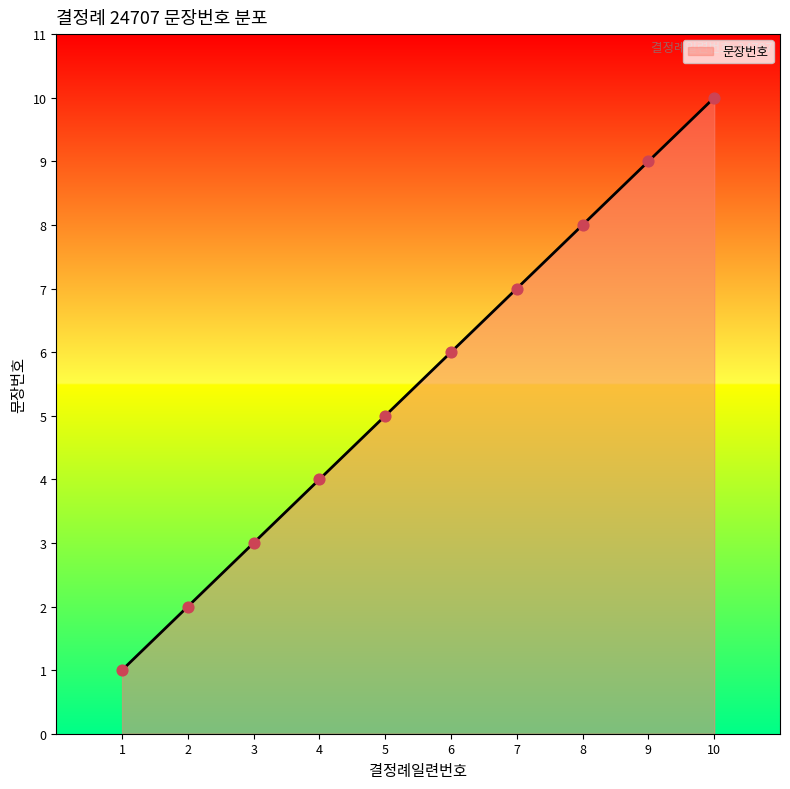

What is the change in value from 3 to 6?

+3